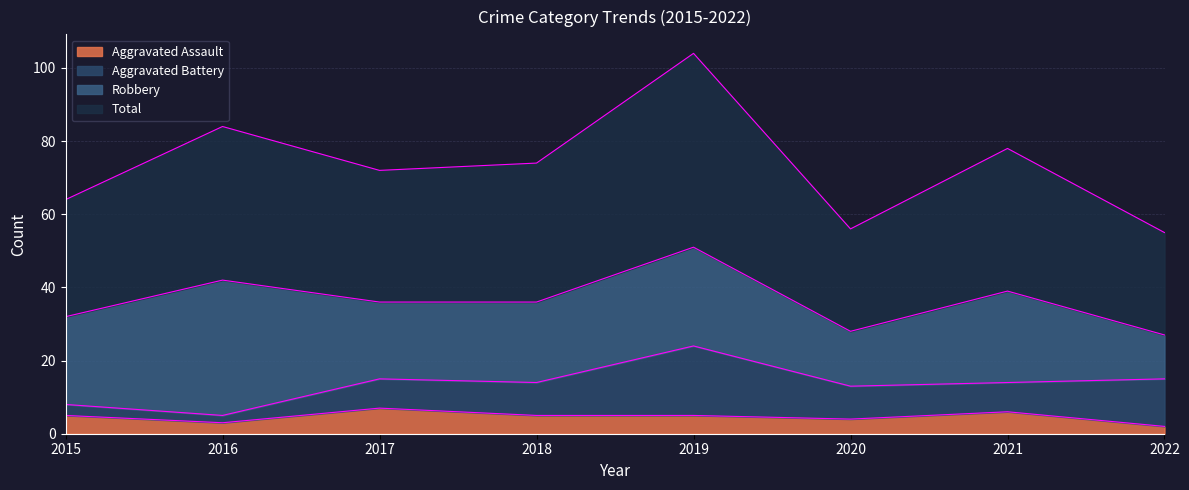

What is the maximum value for Aggravated Assault?

7